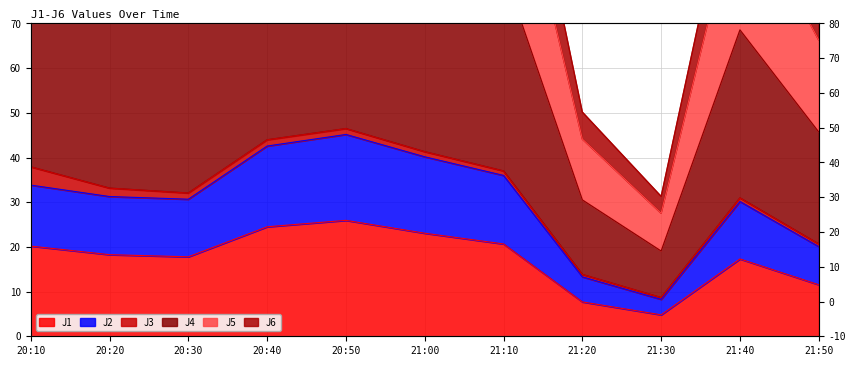

What is the difference between the maximum and second lowest values in the J5 series?

119.4